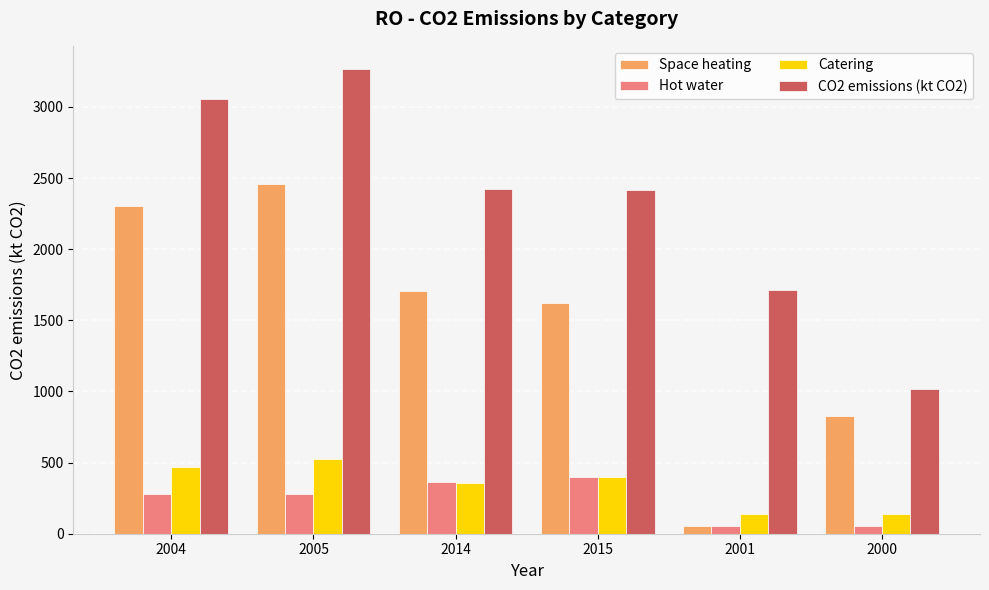

Which category has the highest value across all series?

2005